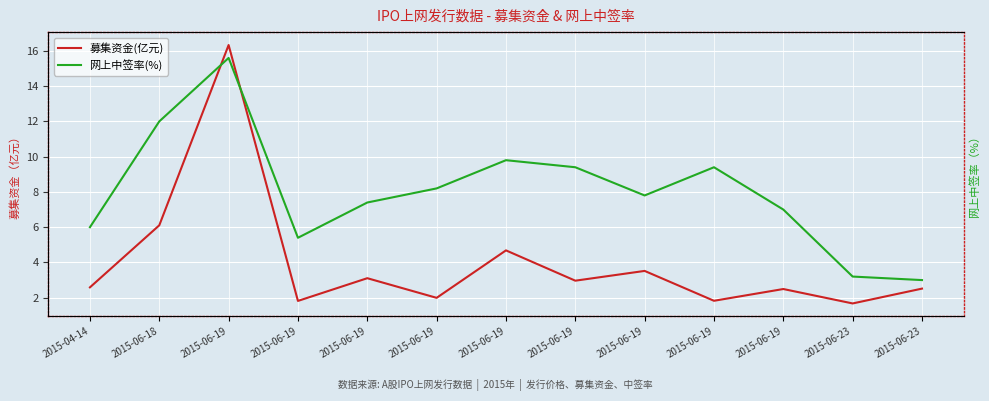

Which category has the highest value across all series?

2015-06-19